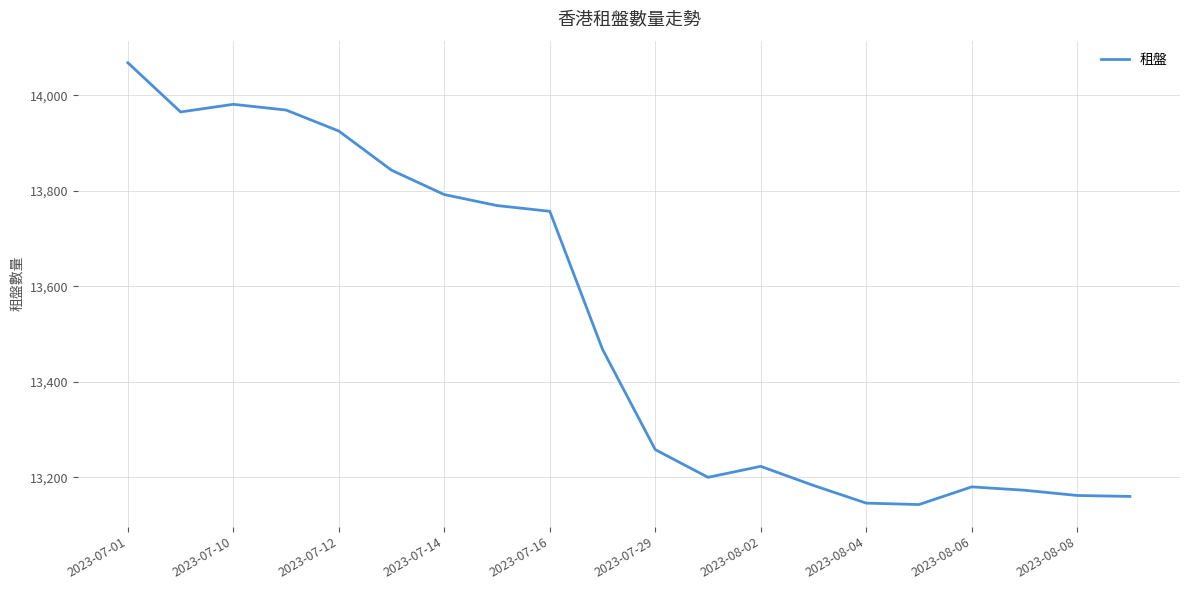

What is the greatest value displayed?

14068